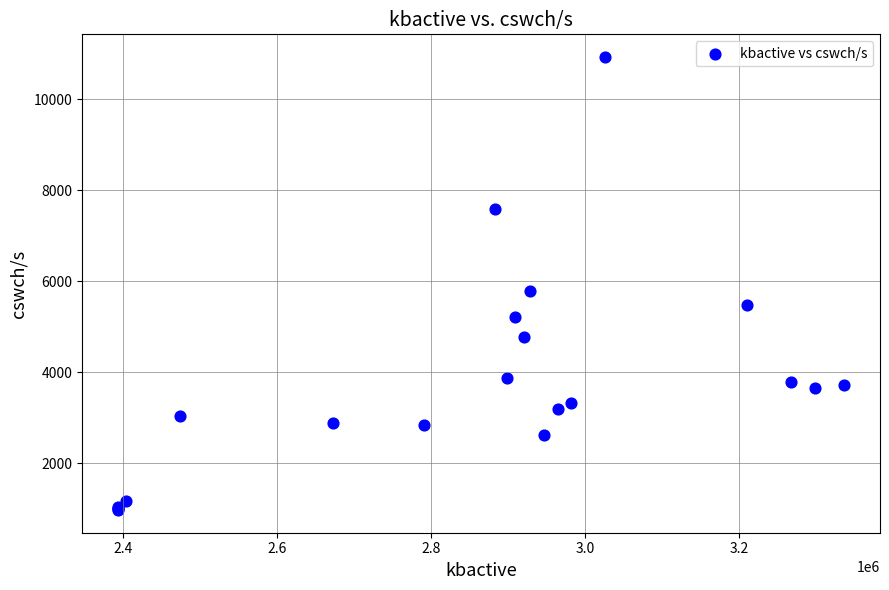

What Y value in the scatter plot is closest to 5952?

5787